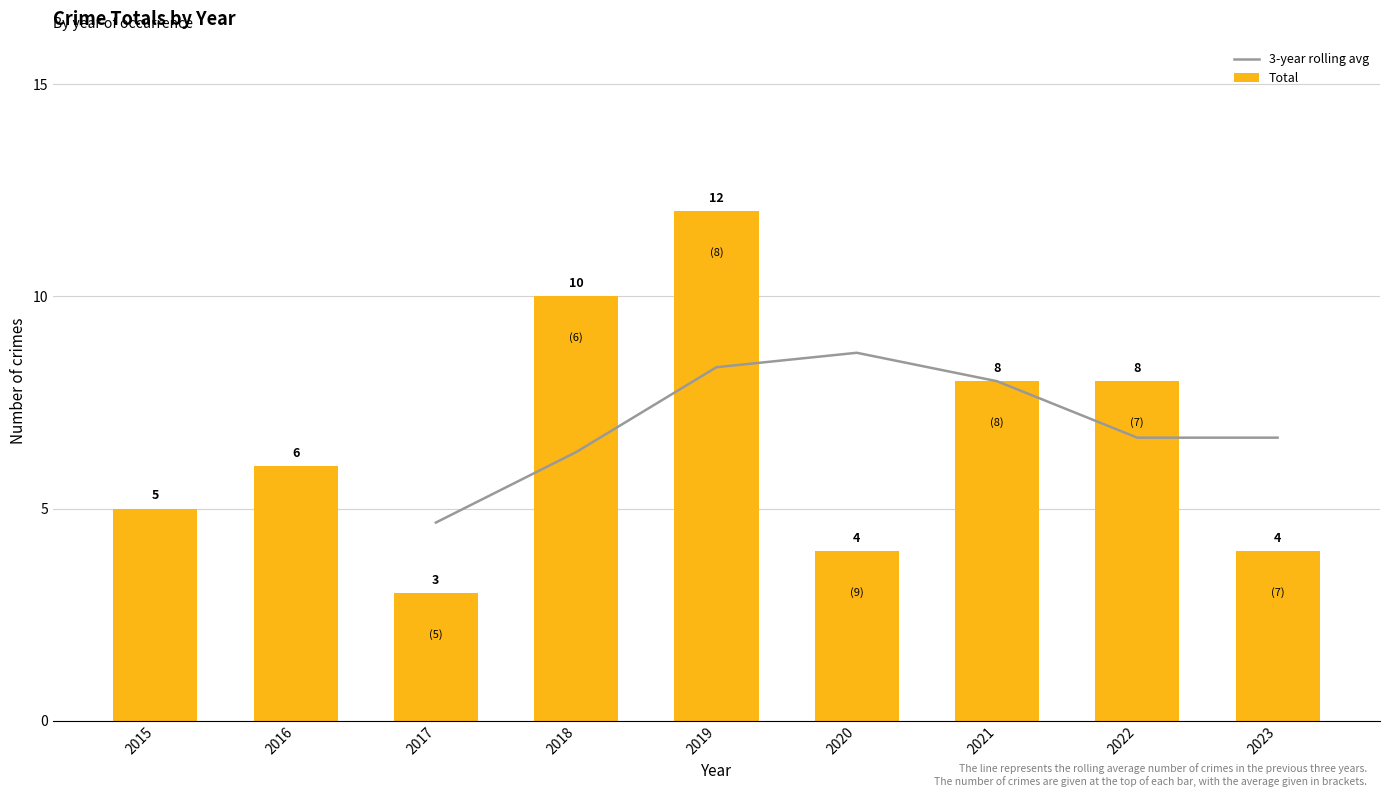

How many positive values does the 3-year rolling avg series have?

7